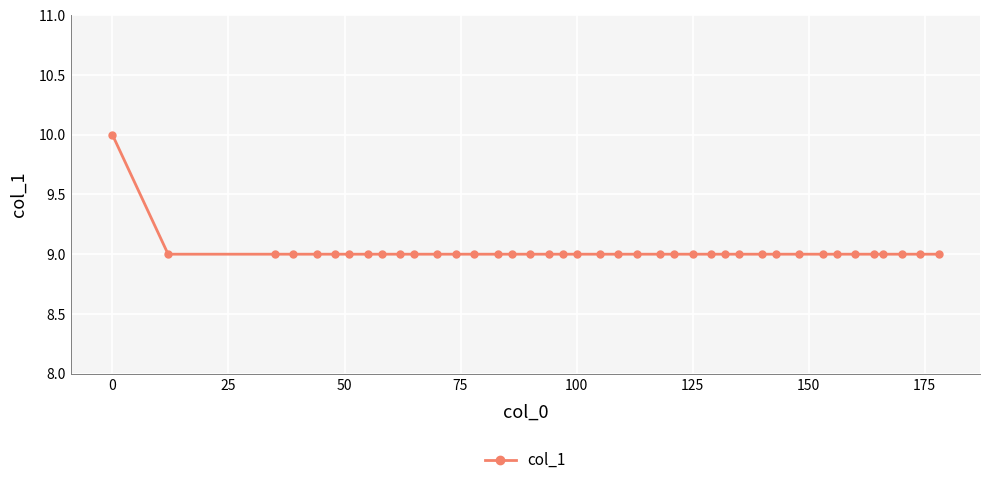

How many lines are shown in the chart?

1